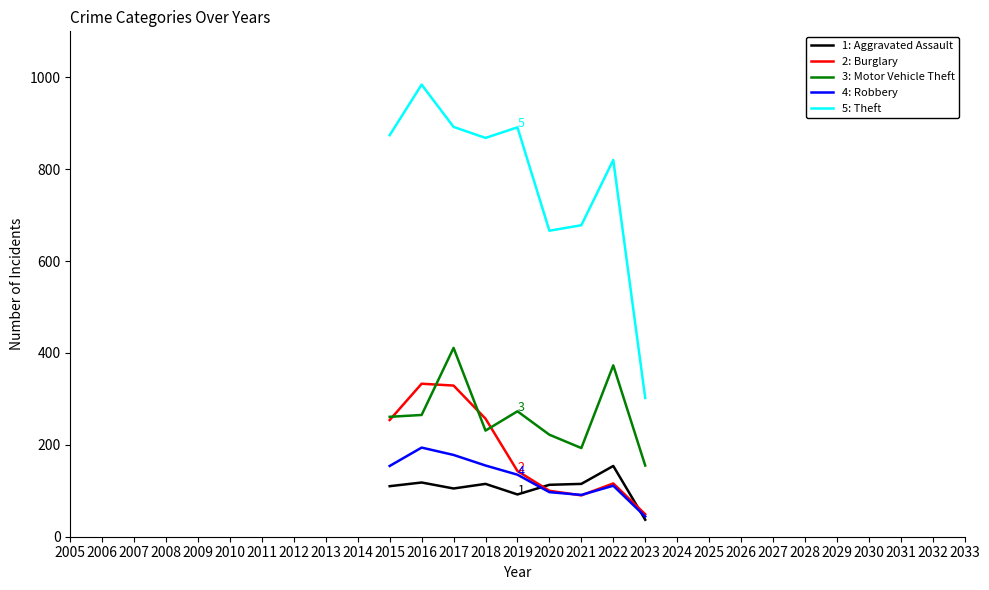

What is the total value across all series at 2016?

1894